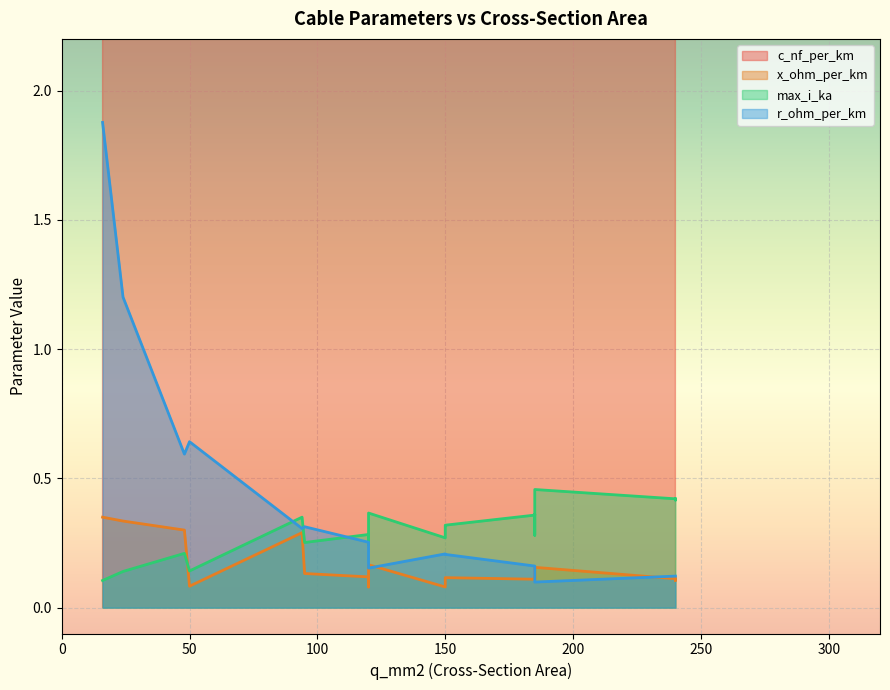

How many series are shown in this chart?

4